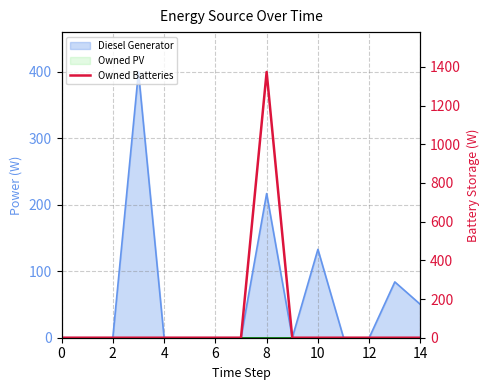

The value at 9 is 0. True or false?

True